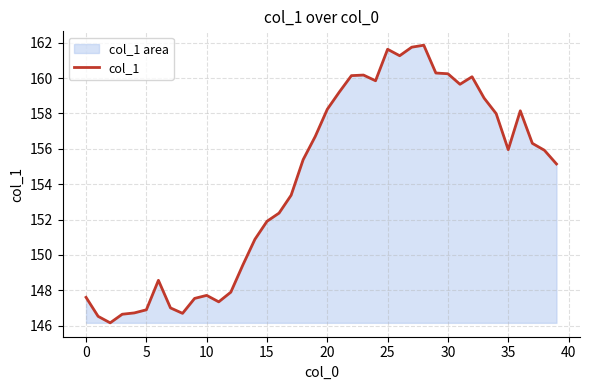

What is the difference between the maximum and minimum values?

15.7